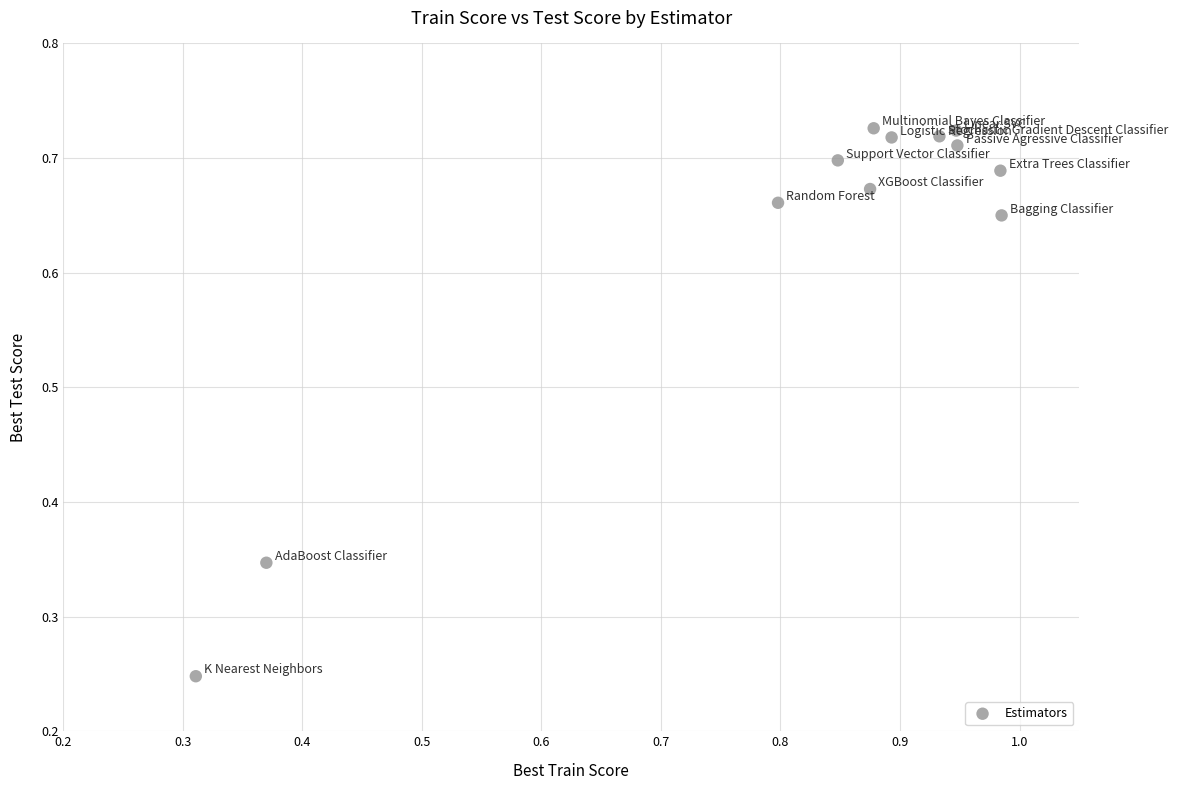

What is the average X value?

0.8